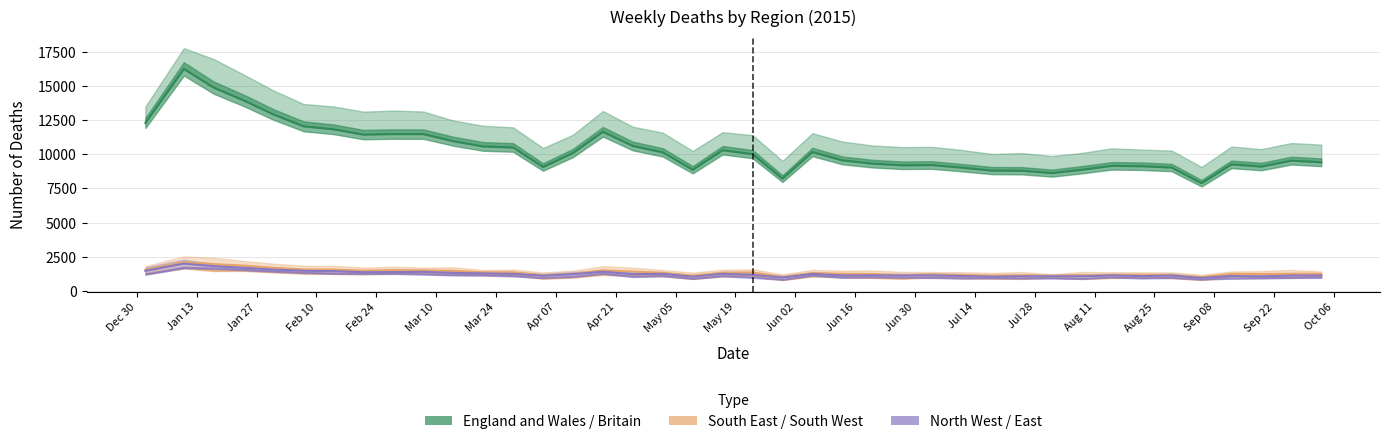

How many interior local valleys does the North/East line series have?

12